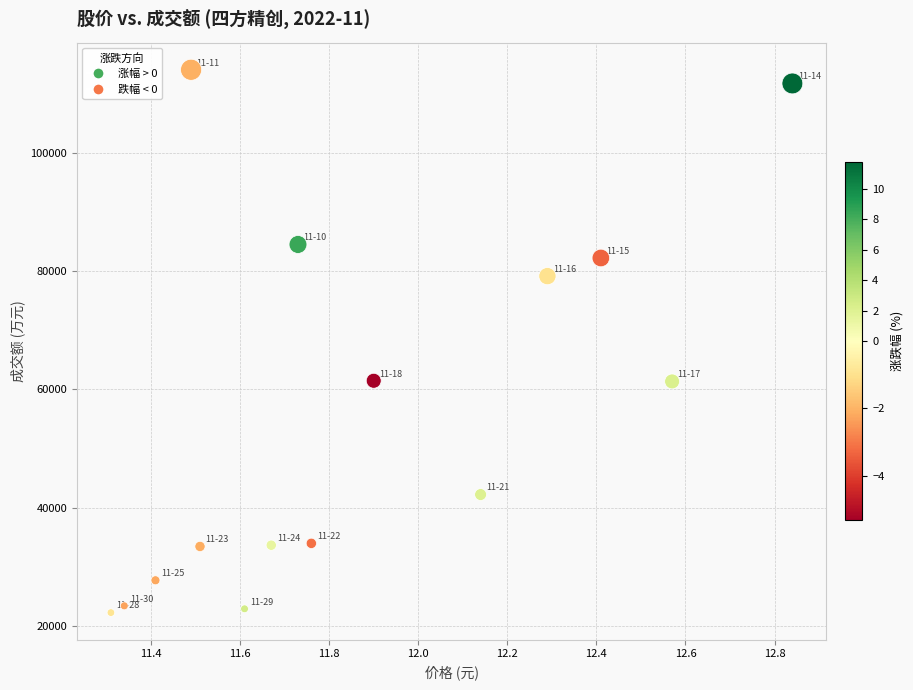

What is the range of Y values (max minus min)?

91694